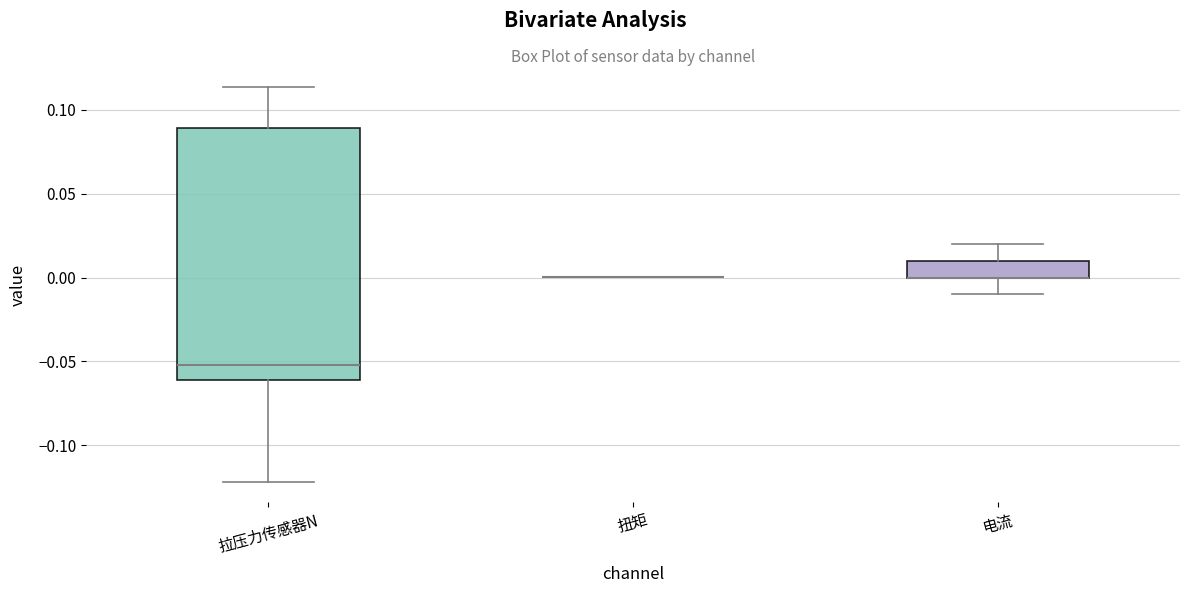

Reading left to right, read every box against the y-axis: the position of its median line, the range the box covers, and the ends of its whiskers. The values are not printed on the chart, so give them approximately, as read against the axis.

拉压力传感器N: median -0.050, box -0.060 to 0.090, whiskers -0.120 to 0.115
扭矩: box collapsed to a line at 0.000, whiskers 0.000 to 0.000
电流: median 0.000 (drawn on the box's lower edge), box 0.000 to 0.010, whiskers -0.010 to 0.020